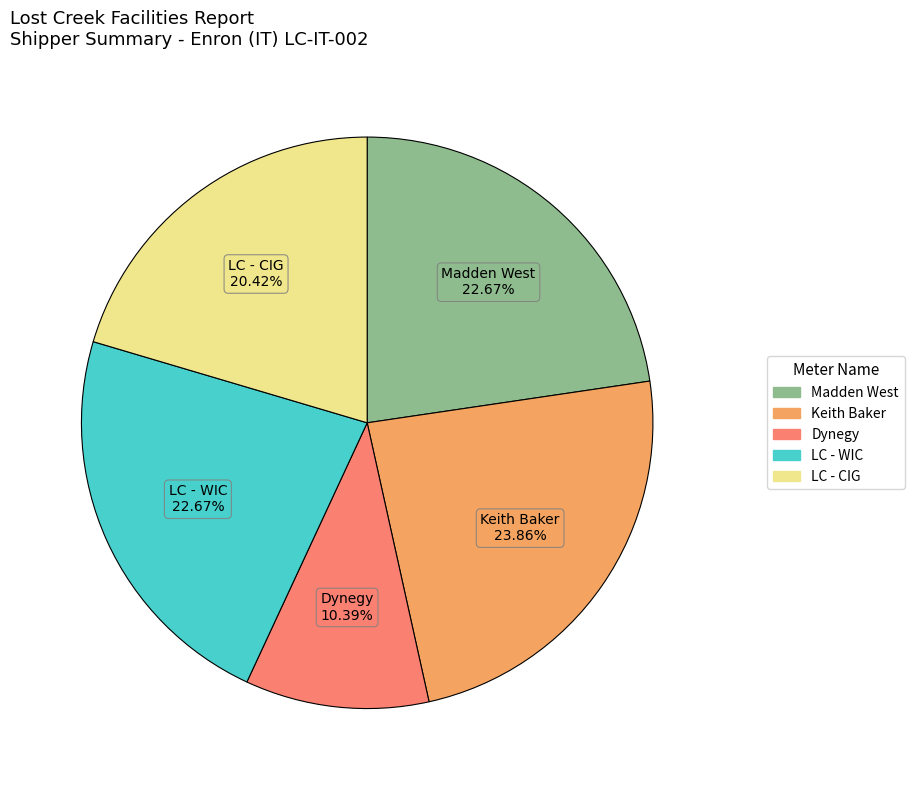

Does any single category account for the majority?

No